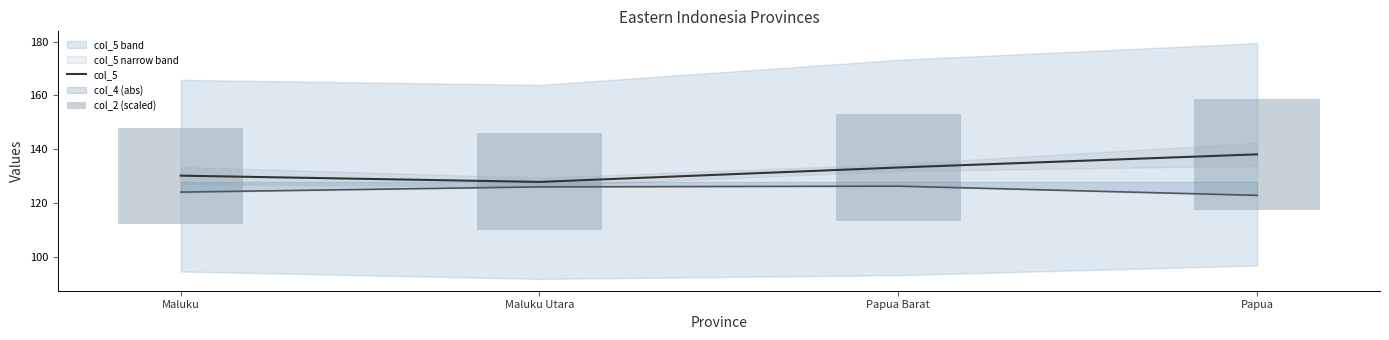

At how many categories does at least one series exceed 107?

4